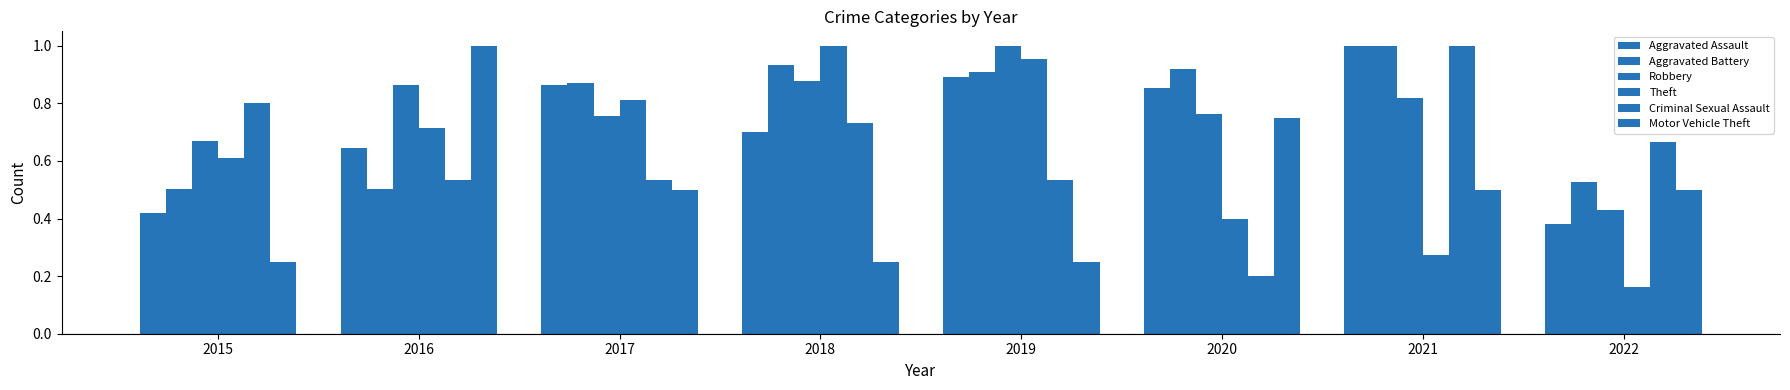

What is the approximate value of Criminal Sexual Assault at 2019?

0.5